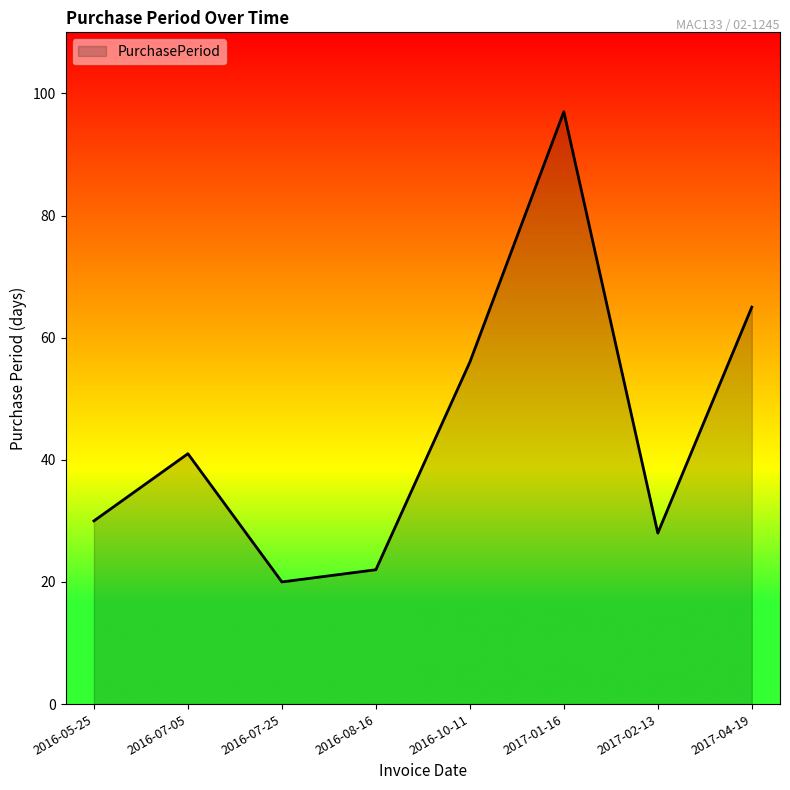

List the labels in order of value, largest first.

2017-01-16, 2017-04-19, 2016-10-11, 2016-07-05, 2016-05-25, 2017-02-13, 2016-08-16, 2016-07-25